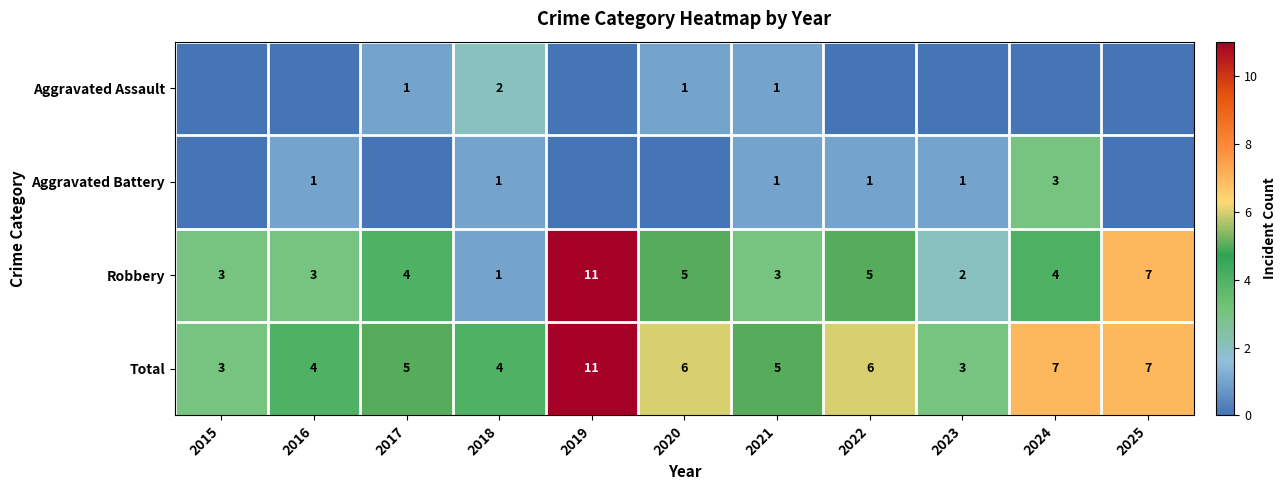

Is it true that Total equals 2 at 2020?

False